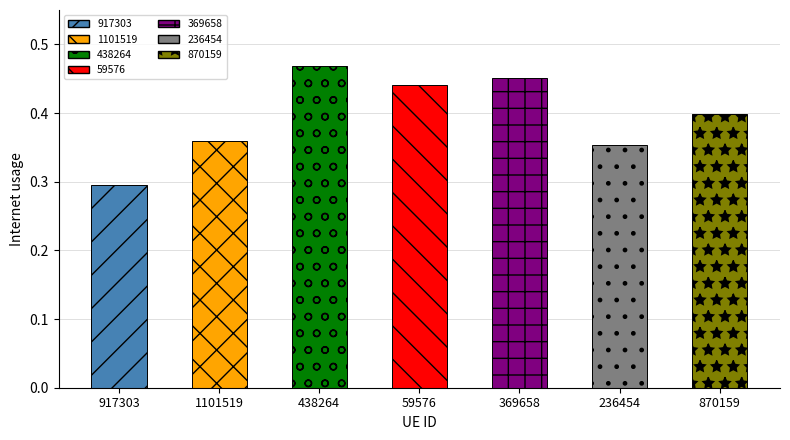

What is the difference between the maximum and minimum values?

0.2